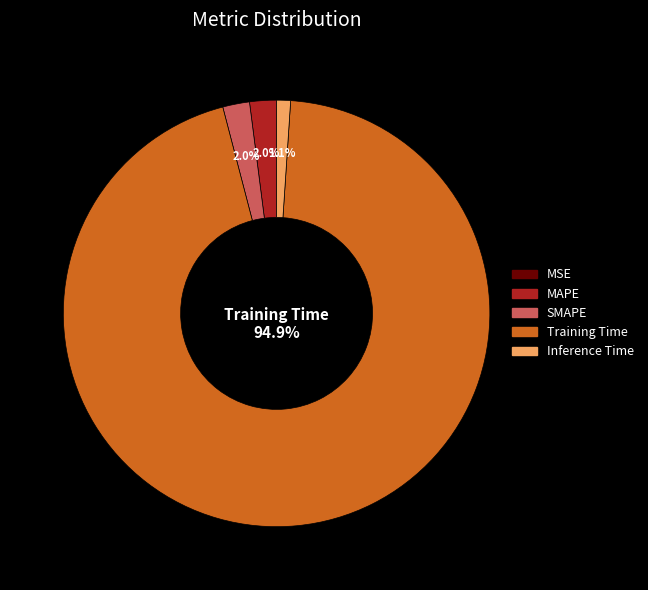

Is there any slice that represents more than half of the pie?

Yes